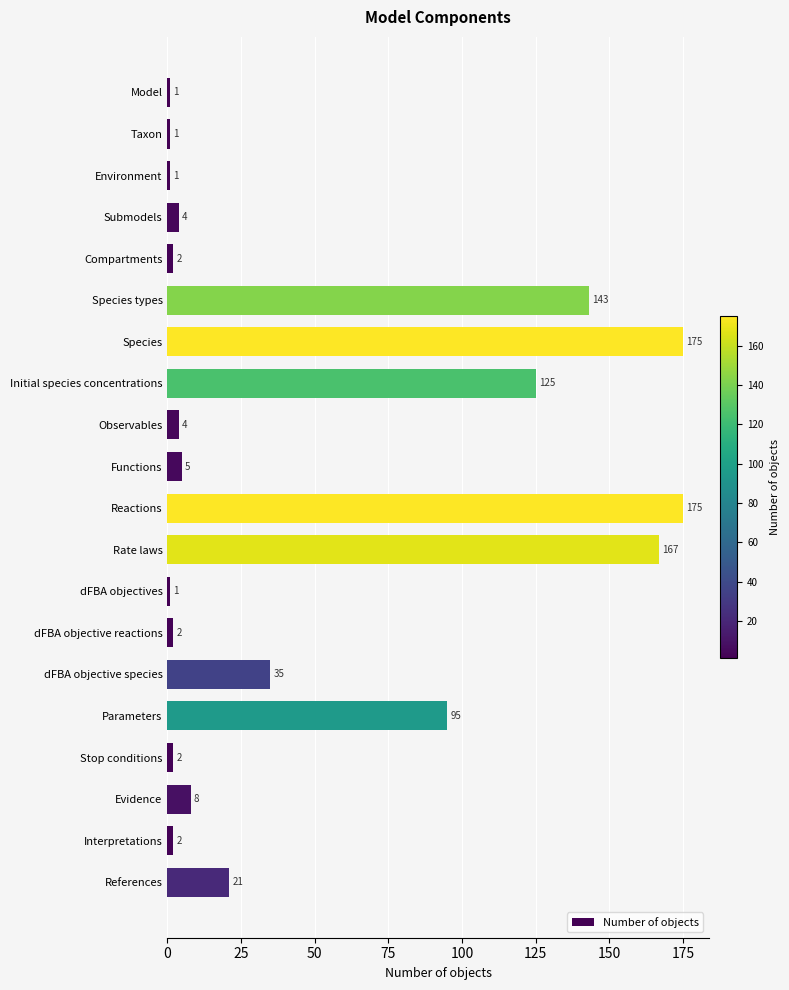

What position from the top is Interpretations?

19